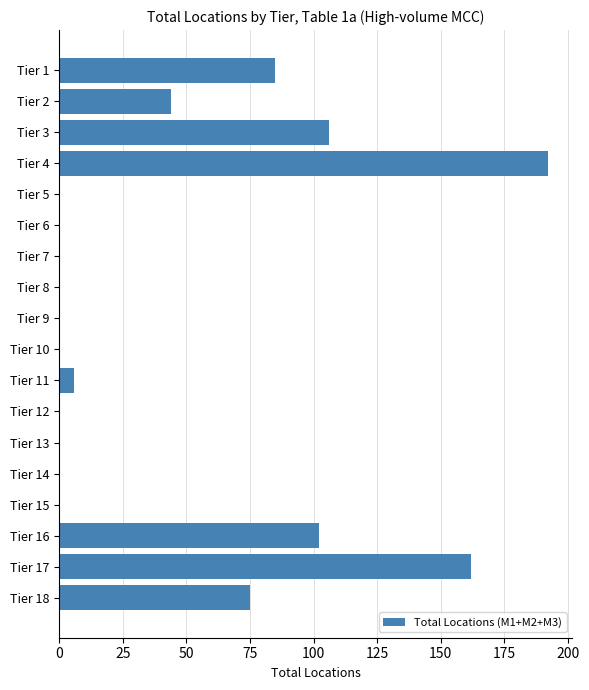

Reading top to bottom, transcribe all the data shown in this chart.

Tier 1=85	Tier 2=44	Tier 3=106	Tier 4=192	Tier 5=0	Tier 6=0	Tier 7=0	Tier 8=0	Tier 9=0	Tier 10=0	Tier 11=6	Tier 12=0	Tier 13=0	Tier 14=0	Tier 15=0	Tier 16=102	Tier 17=162	Tier 18=75